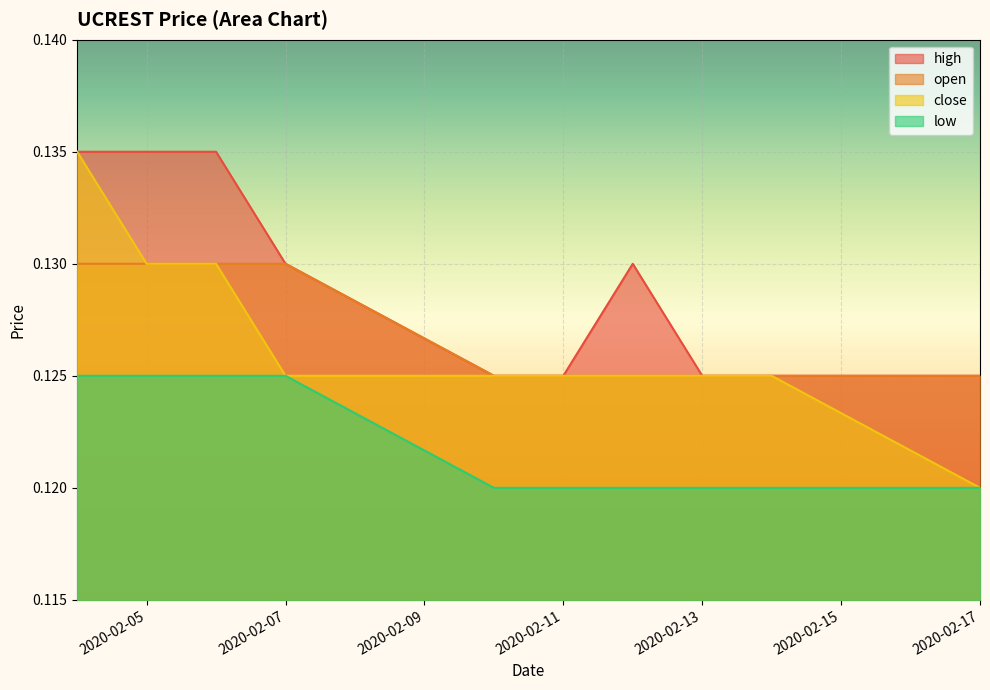

Which series has the widest spread of values?

close